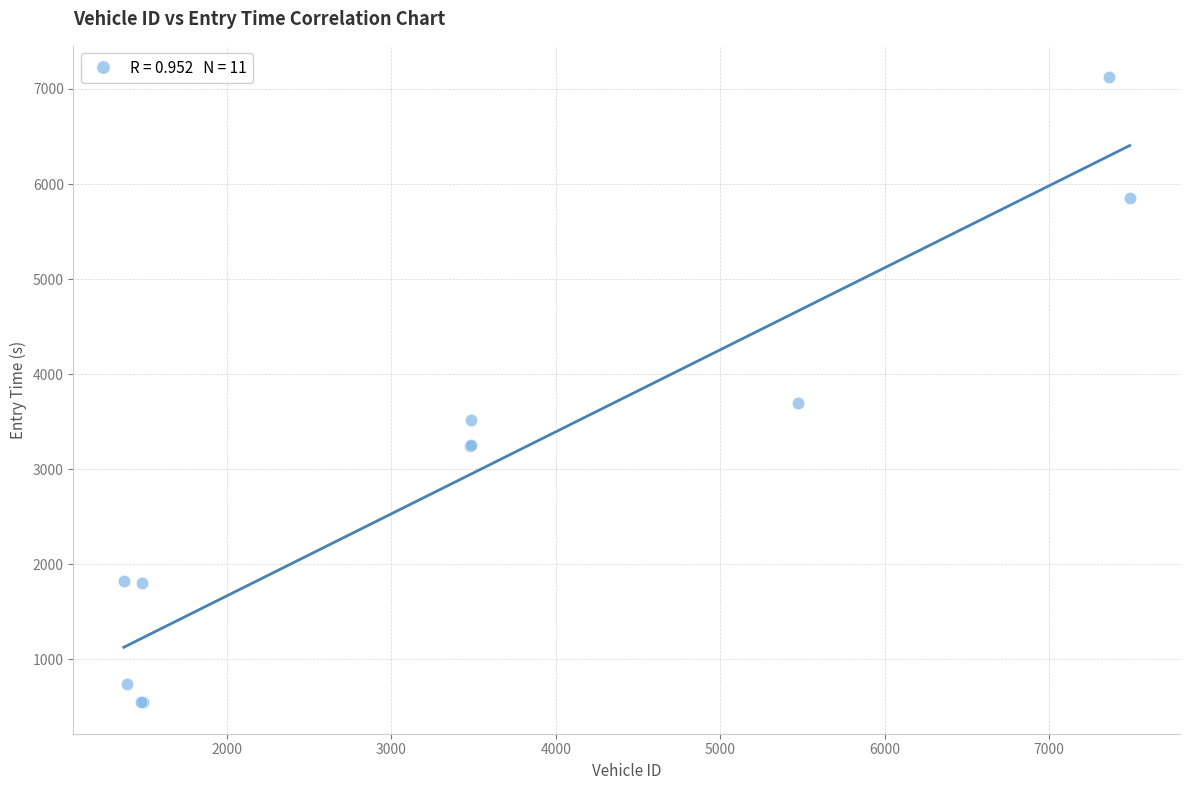

What Y value in the scatter plot is closest to 3834?

3693.7